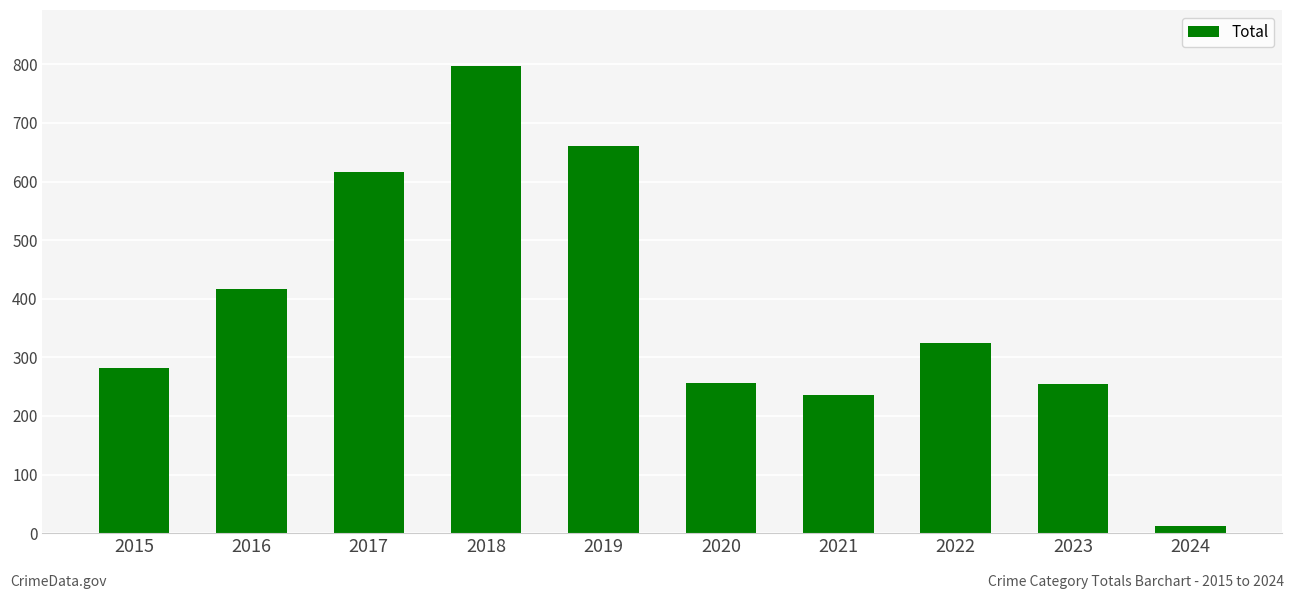

What is the sum of all values?

3855